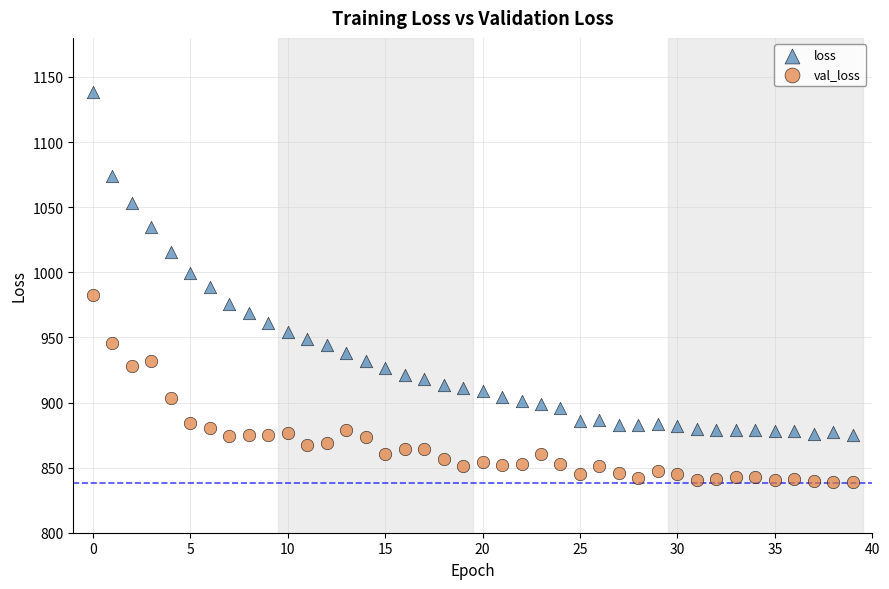

Which series reaches the maximum Y coordinate?

loss